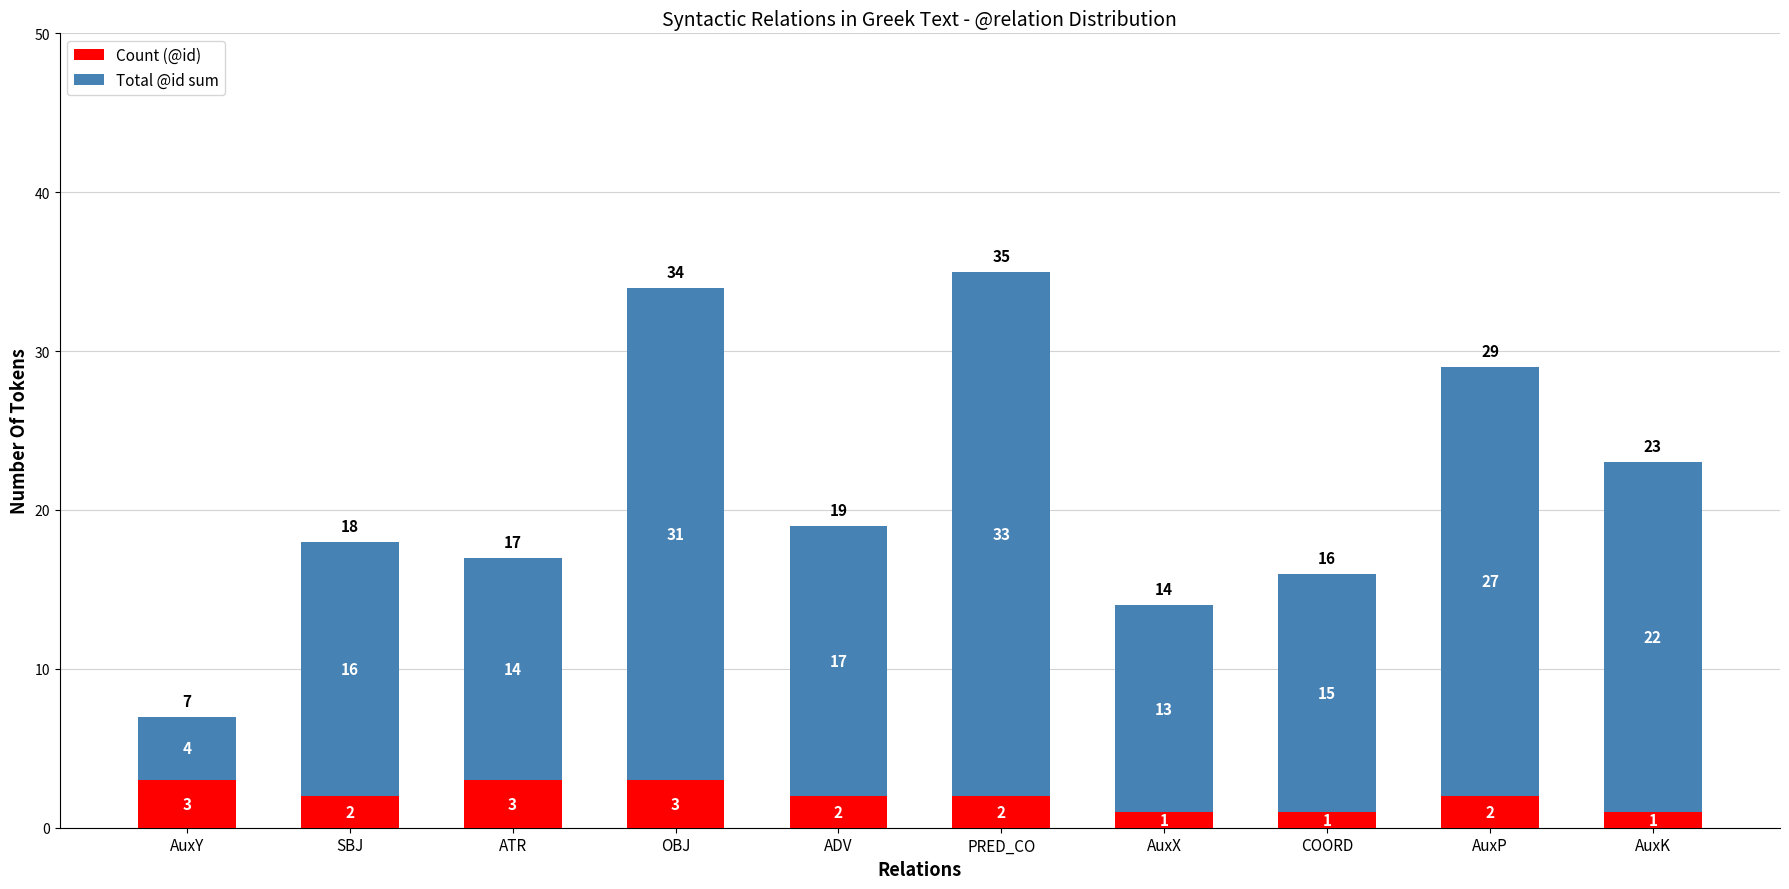

What is the difference between the maximum and minimum values in the Count (@id) series?

2